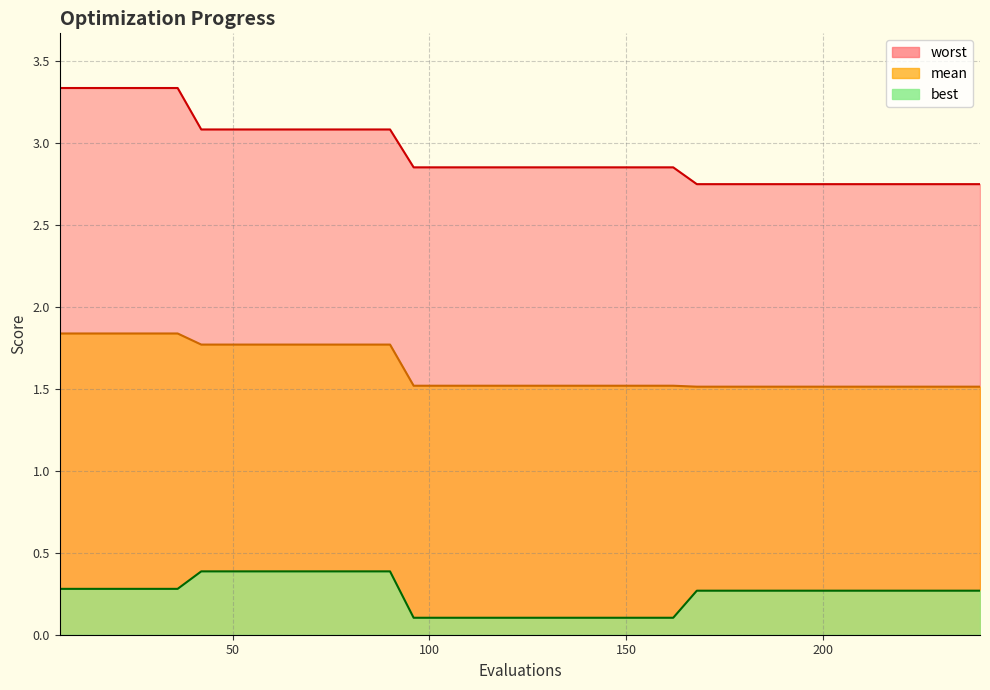

What is the maximum value shown in the chart?

3.3